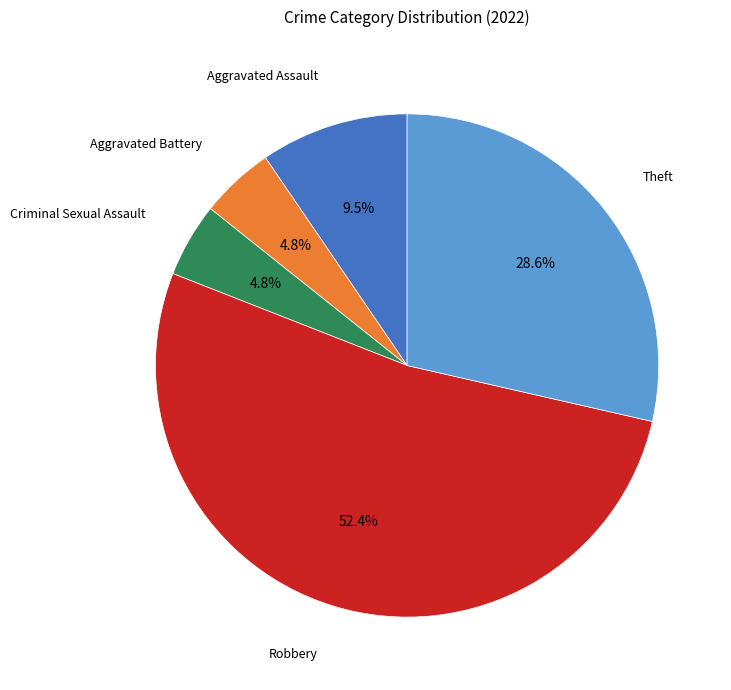

How many slices are in this pie chart?

5